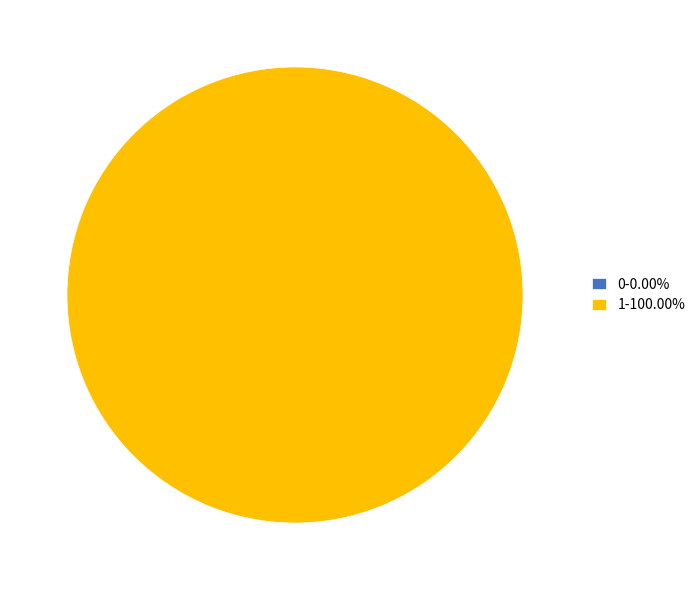

What is the largest slice in the pie chart?

1